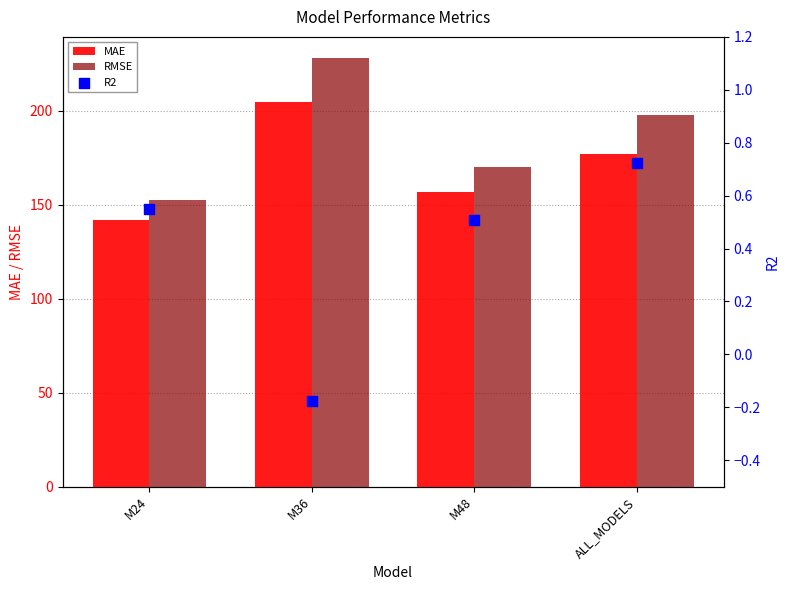

Which series reaches the maximum Y coordinate?

RMSE